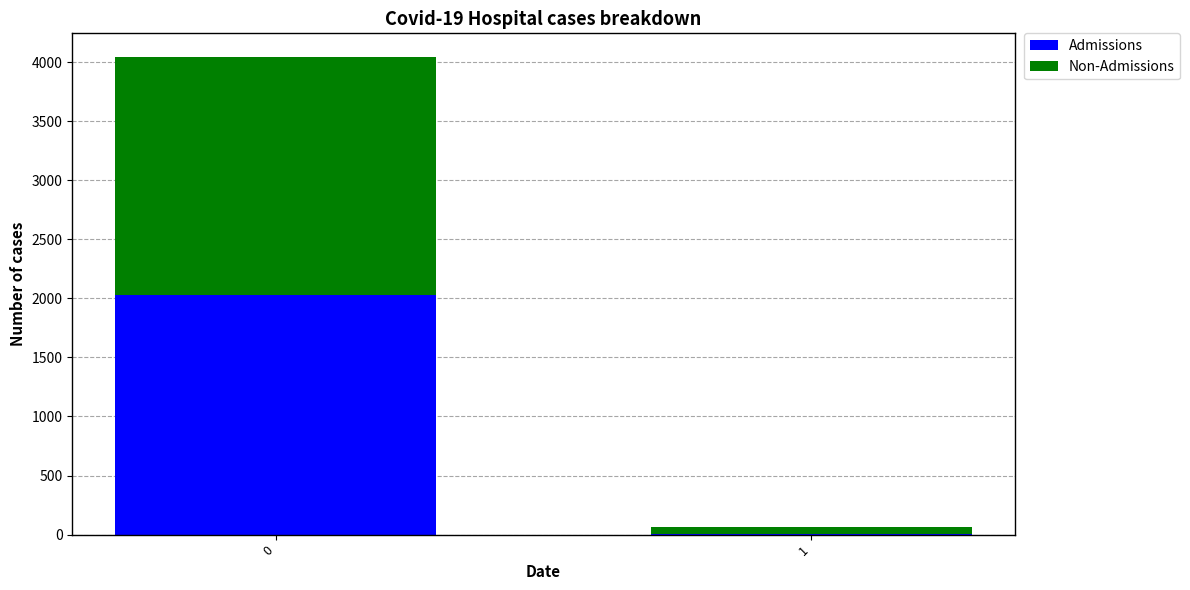

What is the maximum value for Admissions?

2032